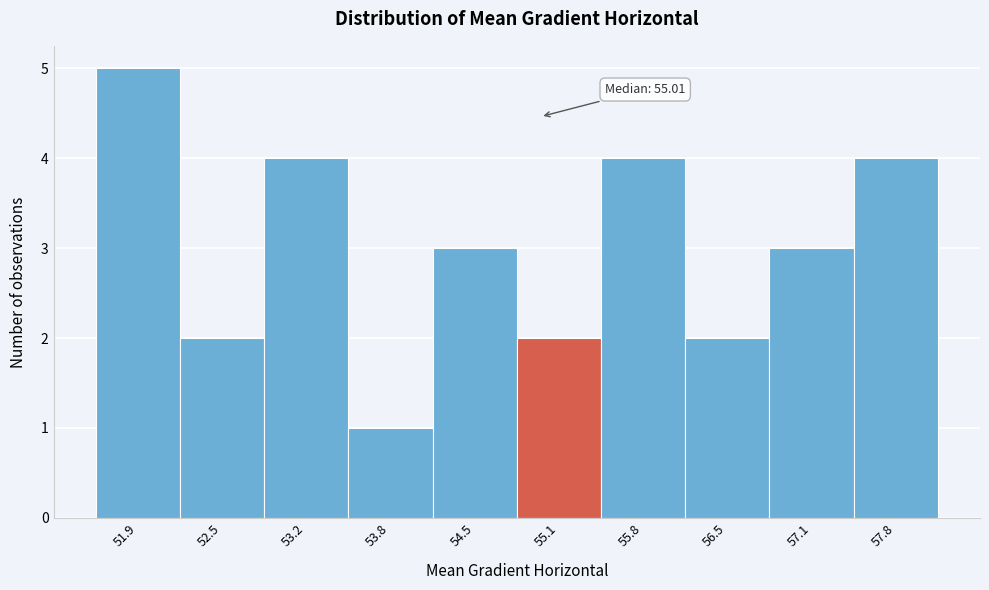

Which range on the x-axis has the tallest bar?

51.6 to 52.2